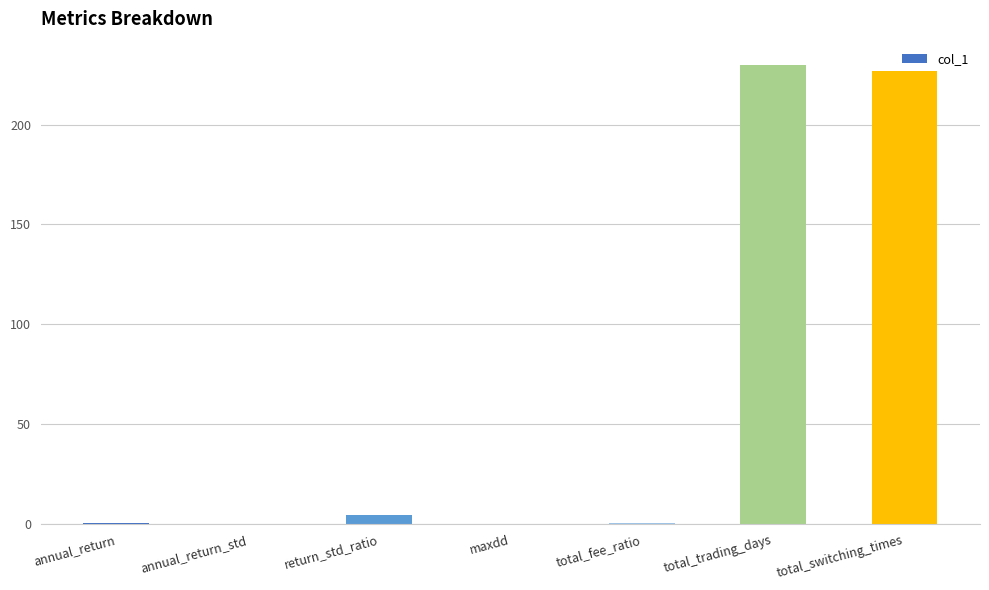

True or false: the data shows 0.0 at maxdd.

True